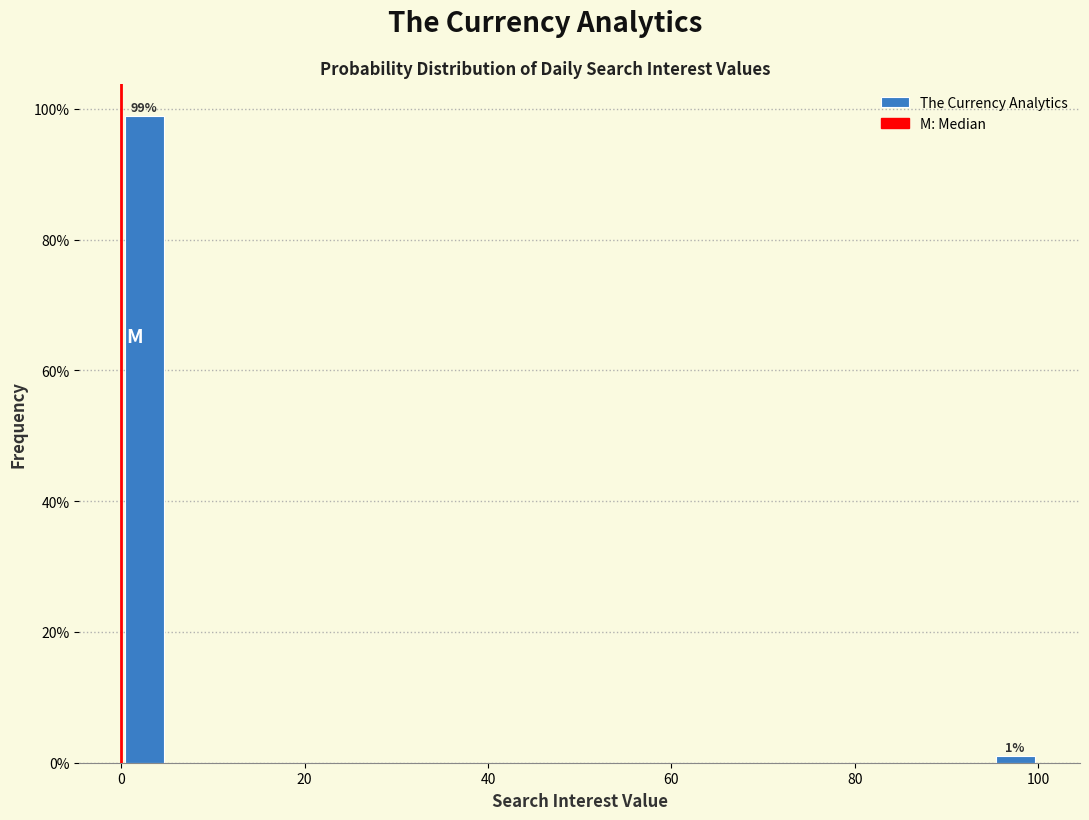

Read against the x-axis, roughly where is the centre of the tallest bar?

2